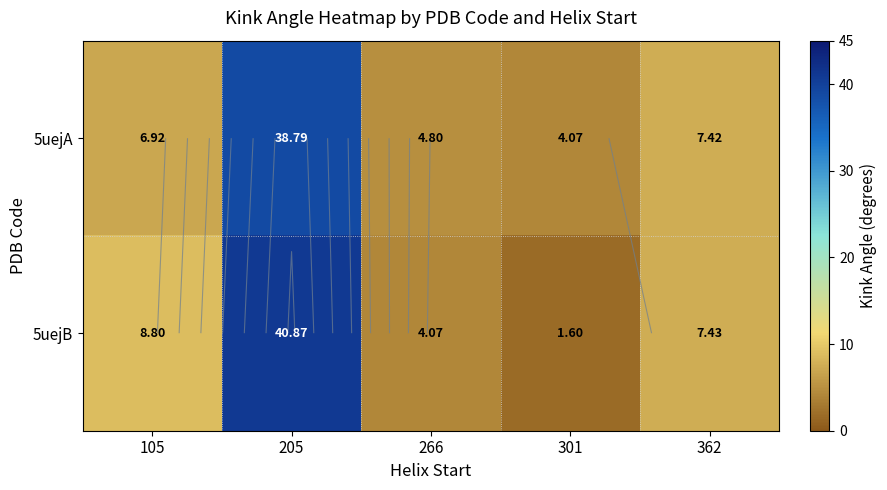

What is the sum of all 5uejA values?

62.0